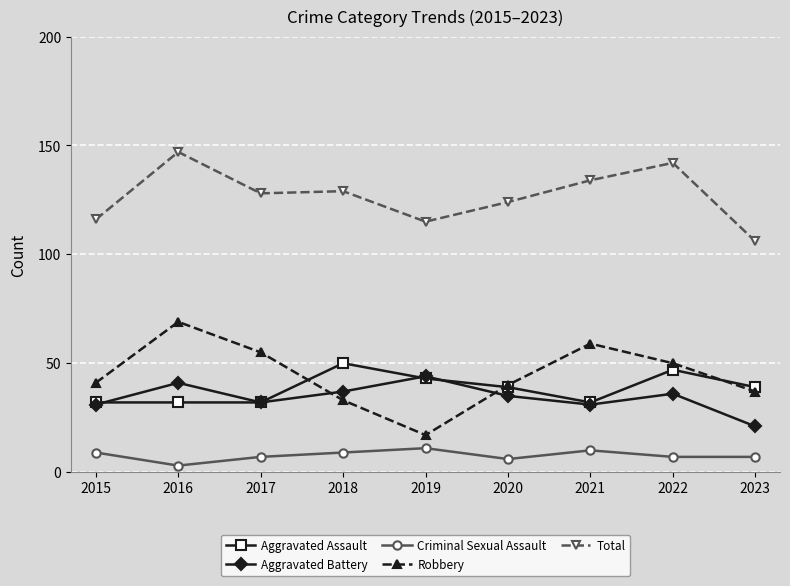

At which category does the chart reach its peak across all series?

2016